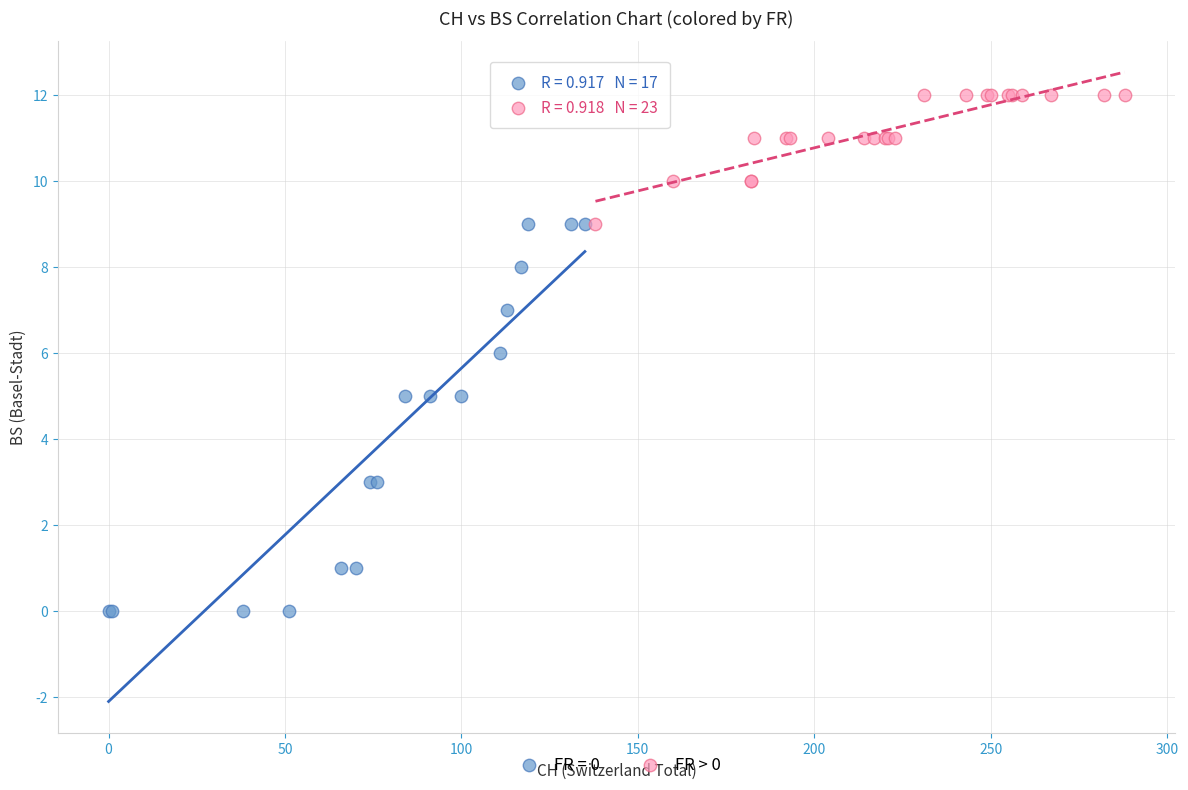

Which series contains the lowest Y value?

FR = 0